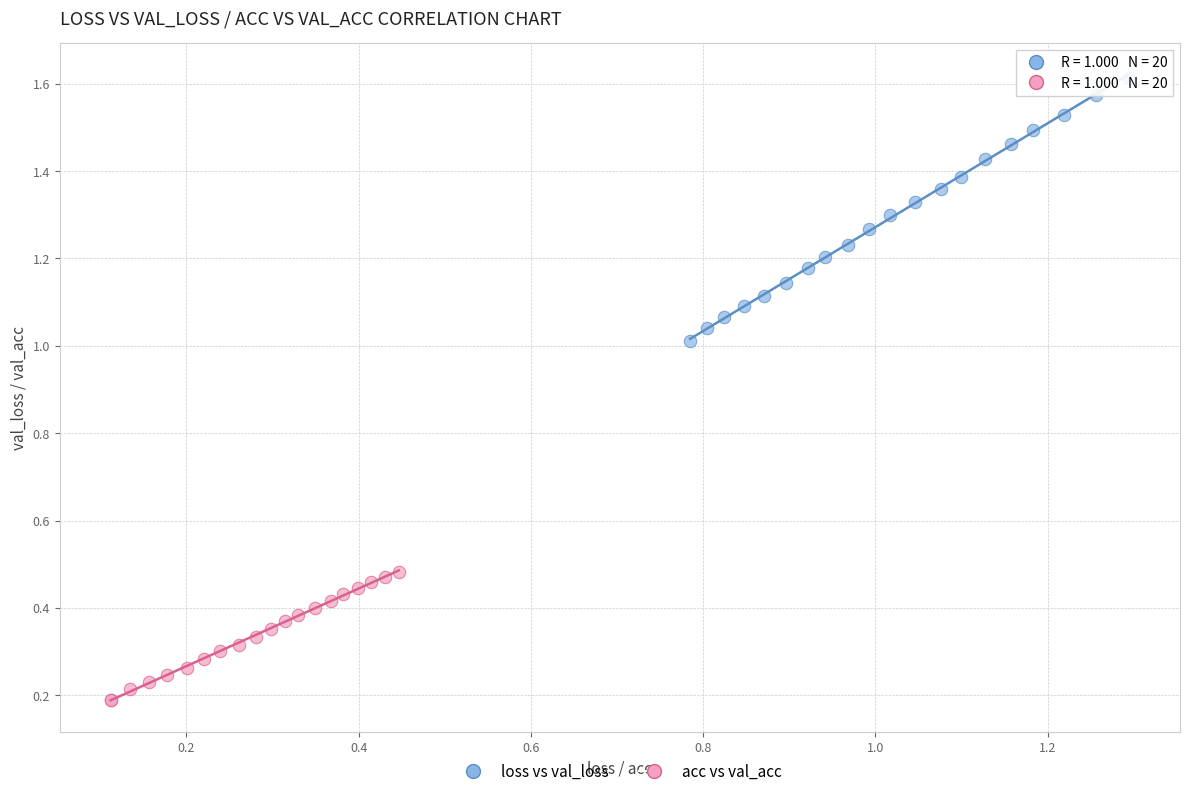

Which series contains the lowest Y value?

acc vs val_acc